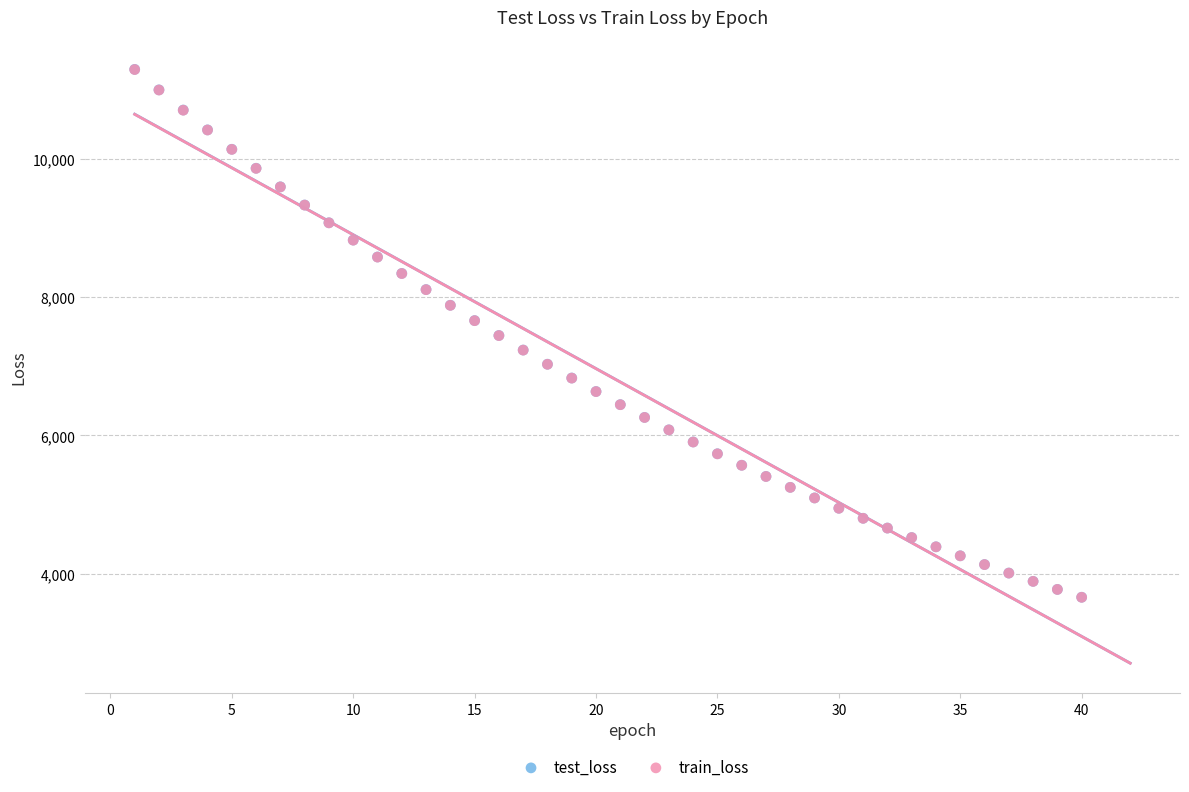

What are all the series names shown in the legend?

test_loss, train_loss